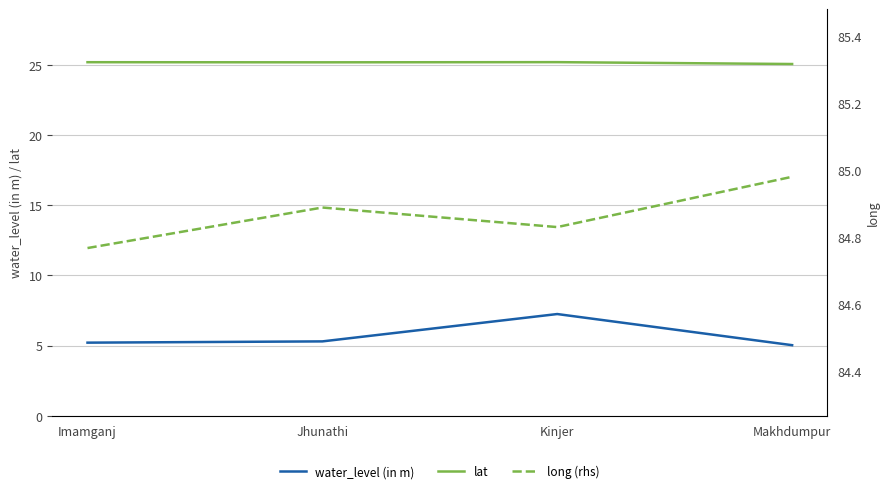

At which category is the sum across all series the highest?

Kinjer